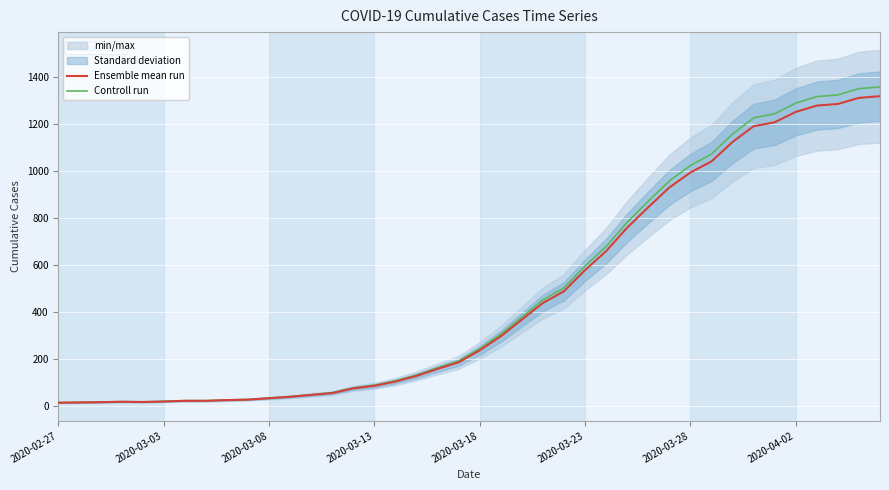

What is the difference between the maximum and minimum values in the Ensemble mean run series?

1306.0